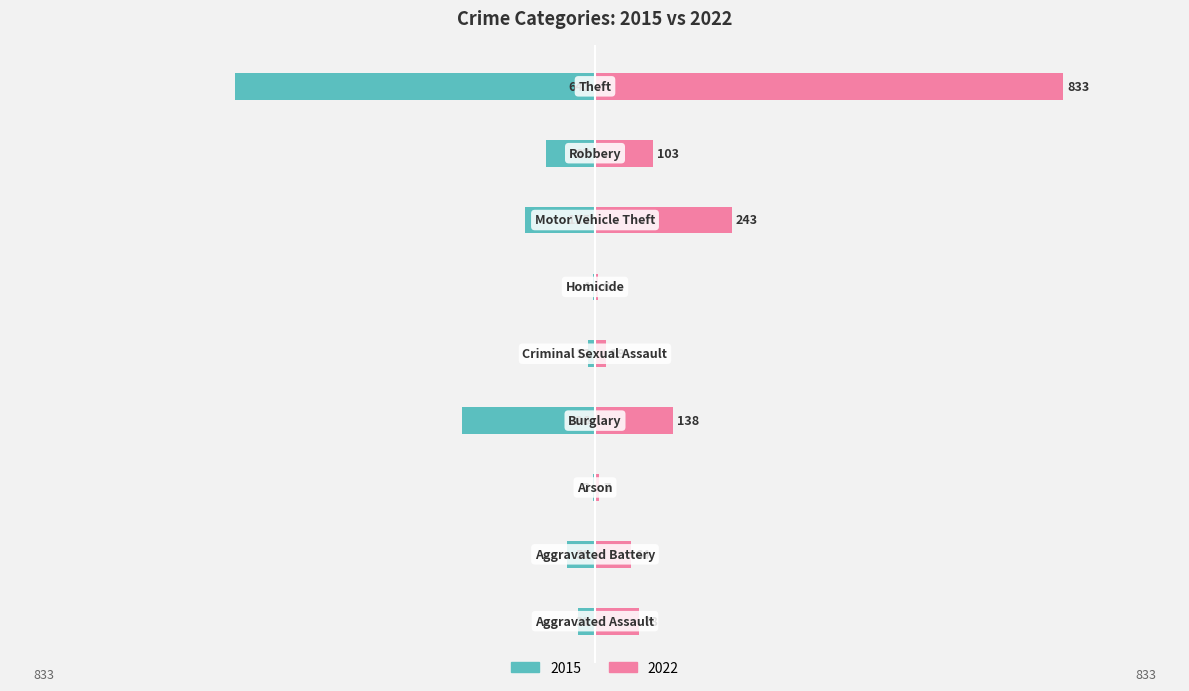

Does the chart contain stacked bars?

No